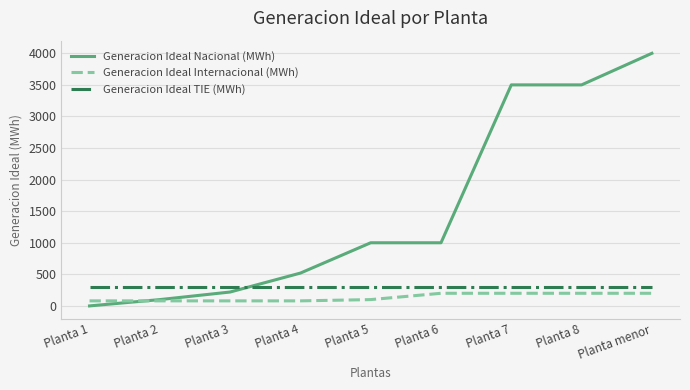

Does the chart display data point markers on the line(s)?

No